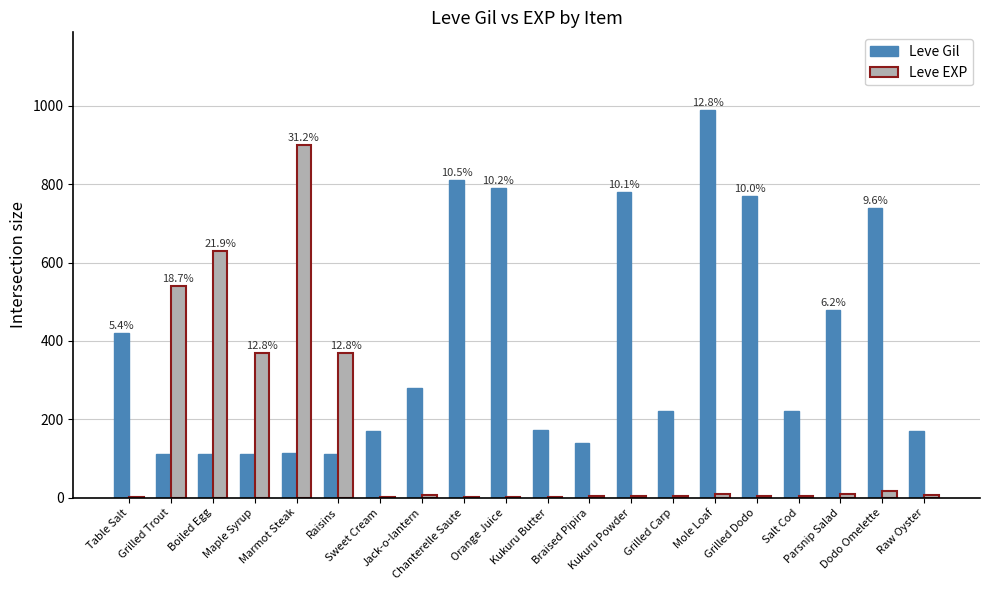

Which series has the largest total across all categories?

Leve Gil